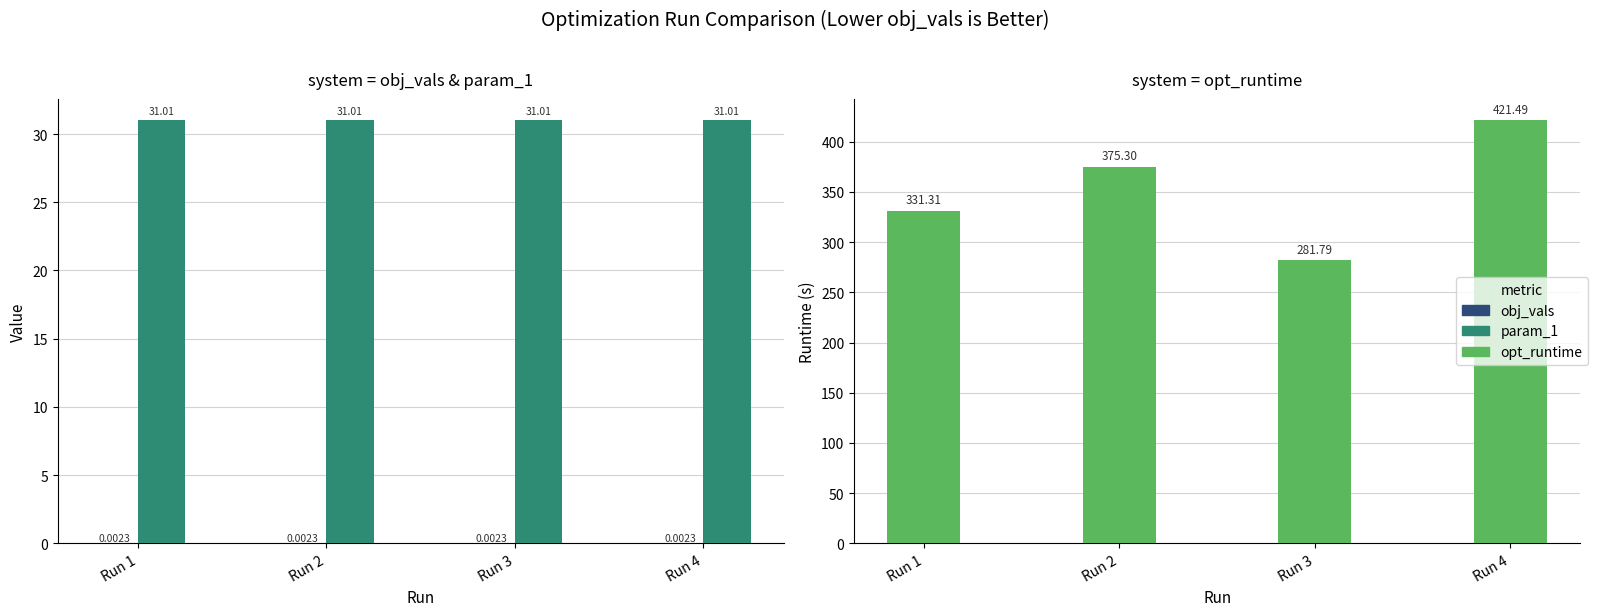

What is the value of the param_1 bar at the 3rd from the left?

31.0